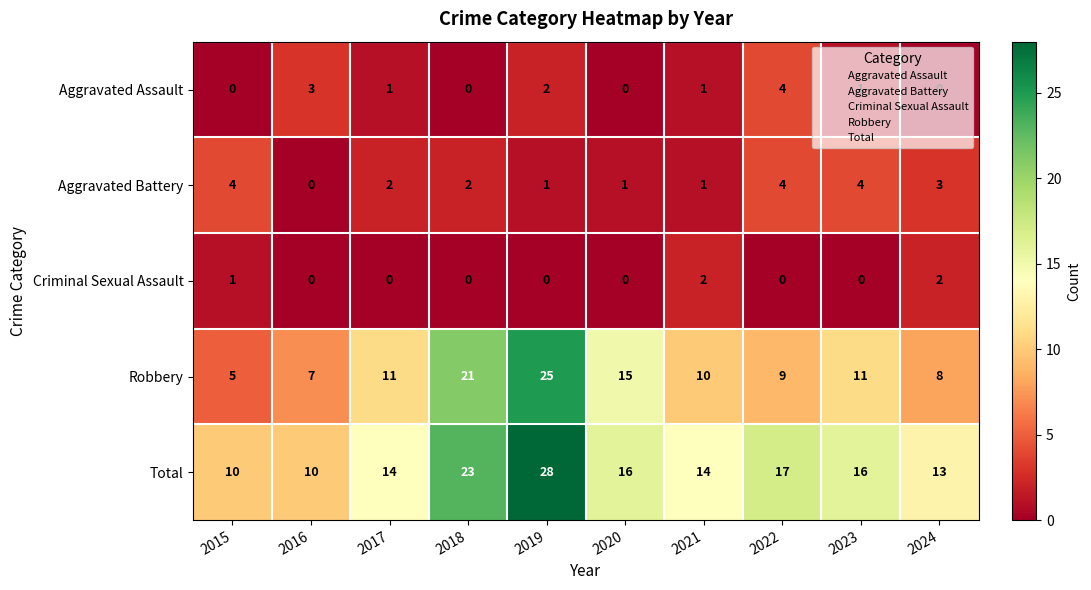

Which category has the highest value across all series?

2019